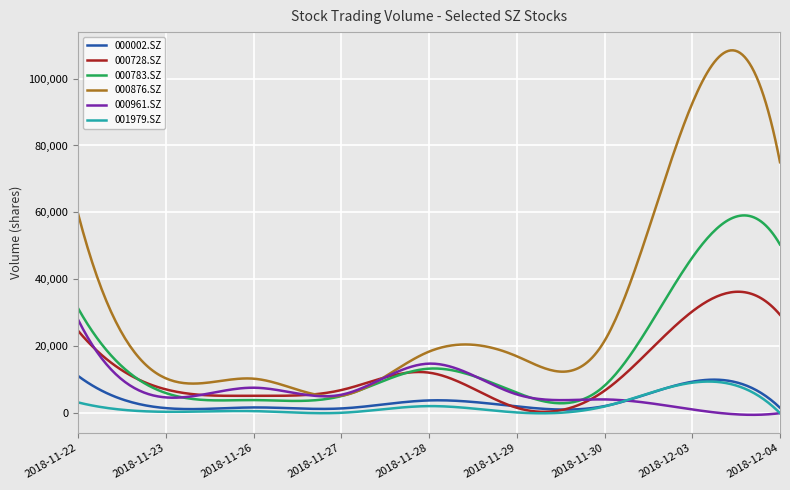

Which series has the widest spread of values?

000876.SZ